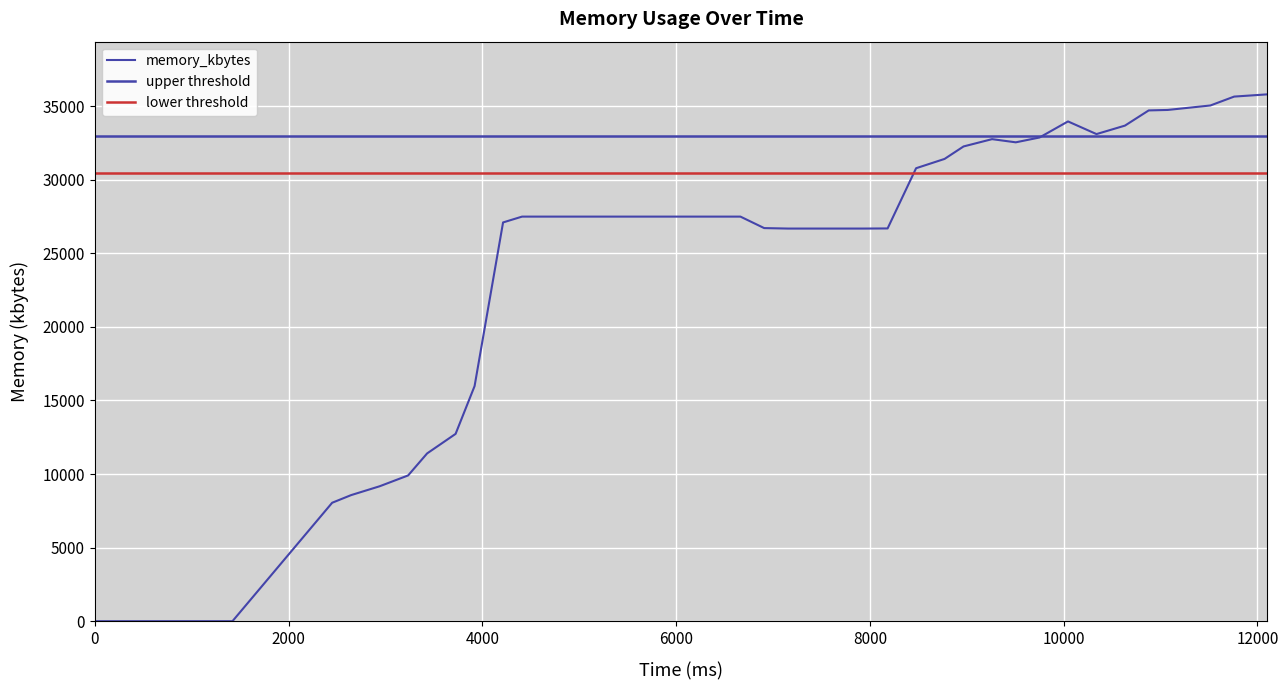

Reading left to right, transcribe all the data shown in this chart.

0	0	8048	8568	9168	9904	11400	12728	15976	27096	27492	27492	27492	27492	27492	27492	27492	27492	27492	27492	26712	26680	26680	26680	26680	26688	30780	31412	32260	32756	32540	32868	33960	33100	33676	34708	34740	35044	35648	35800